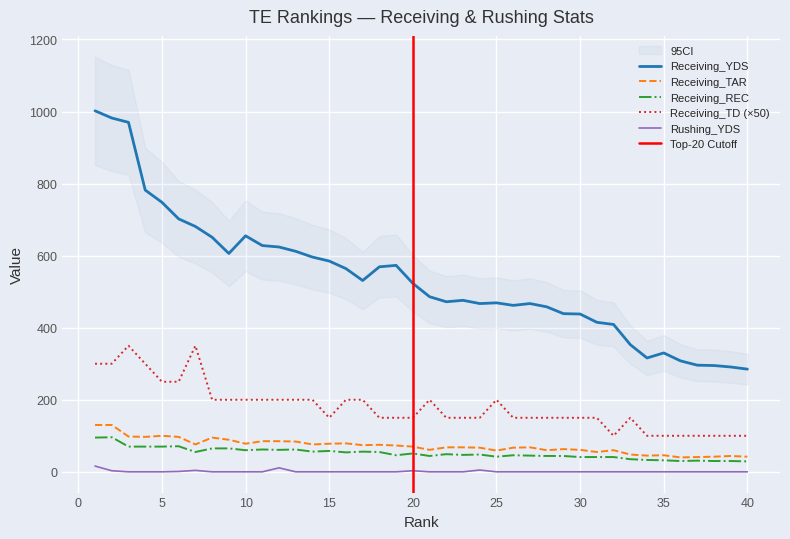

How many values in the Receiving_REC series exceed 49?

19